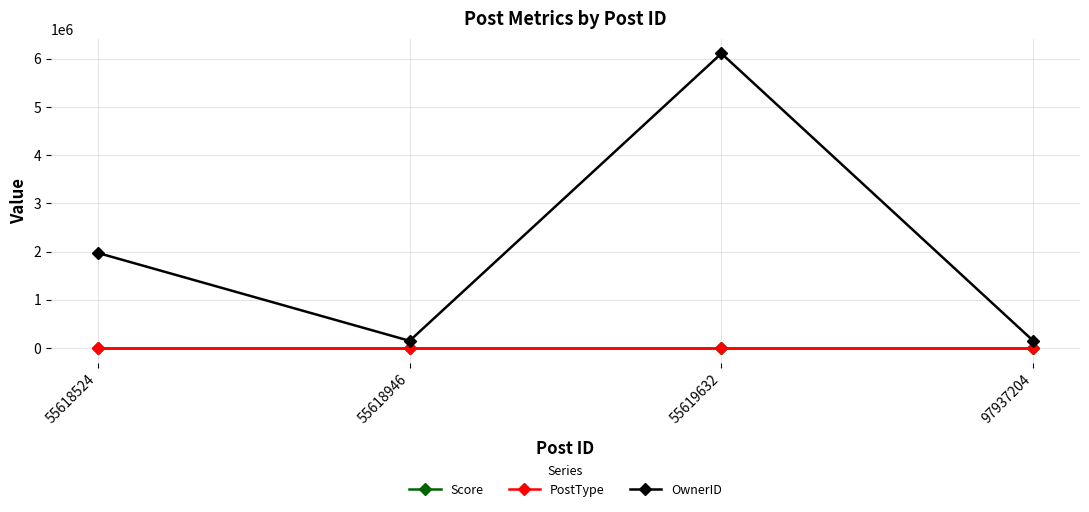

True or false: Score and OwnerID cross at least once.

False